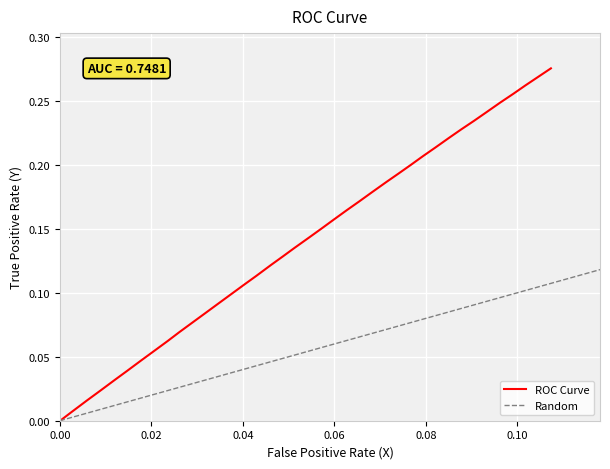

Reading left to right, what are all the values shown in this chart?

0.0	0.0	0.0	0.0	0.0	0.0	0.0	0.1	0.1	0.1	0.1	0.1	0.1	0.1	0.1	0.1	0.1	0.1	0.1	0.1	0.2	0.2	0.2	0.2	0.2	0.2	0.2	0.2	0.2	0.2	0.2	0.2	0.2	0.2	0.2	0.3	0.3	0.3	0.3